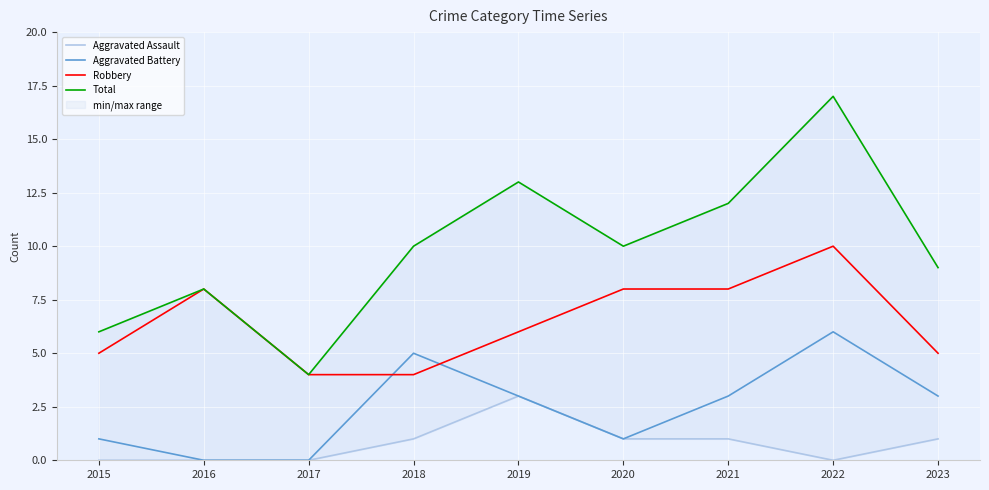

The Robbery series shows 2 at 2023. True or false?

False